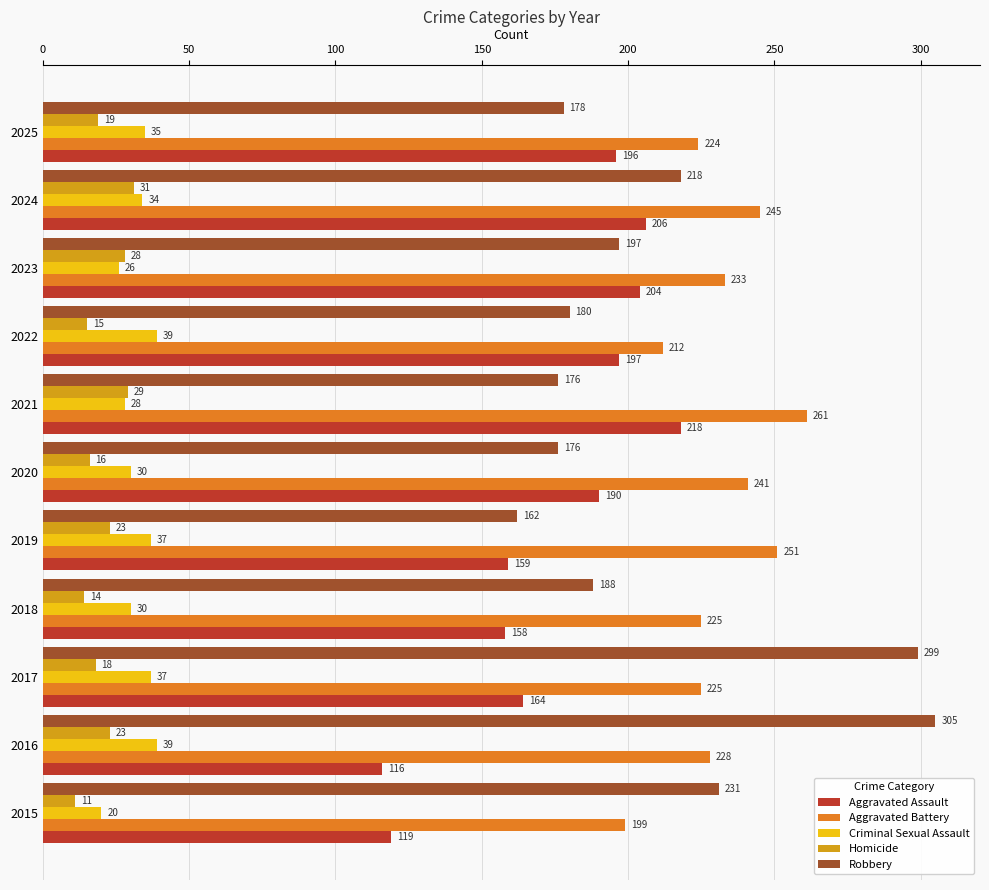

Which series has the largest total across all categories?

Aggravated Battery